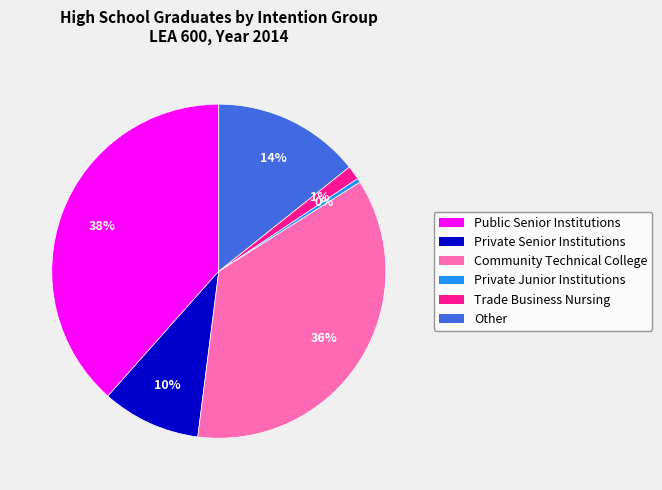

Approximately how many times larger is the value at Other compared to Private Junior Institutions?

35.2